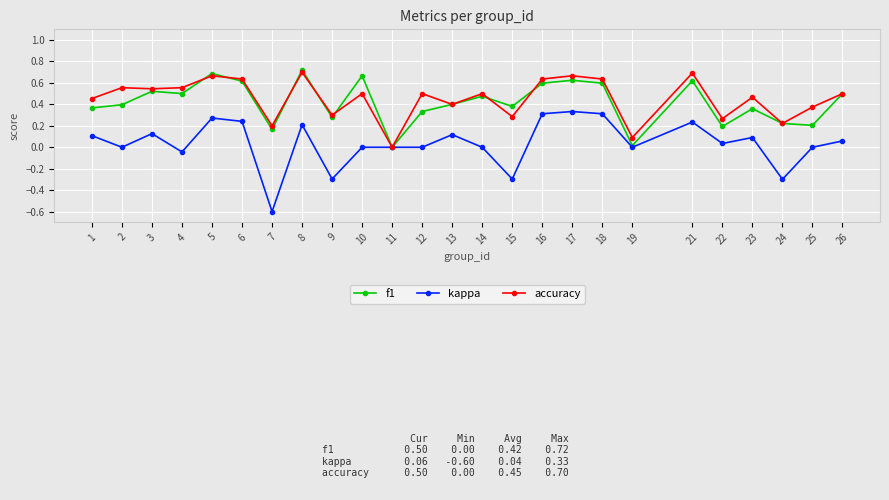

Which series has the largest range (max minus min)?

kappa